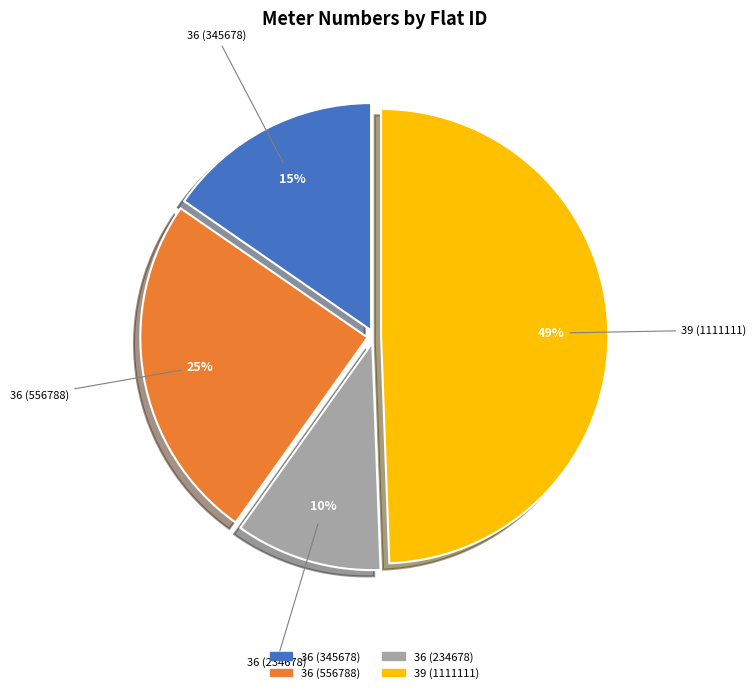

Is there a majority slice in this chart?

No